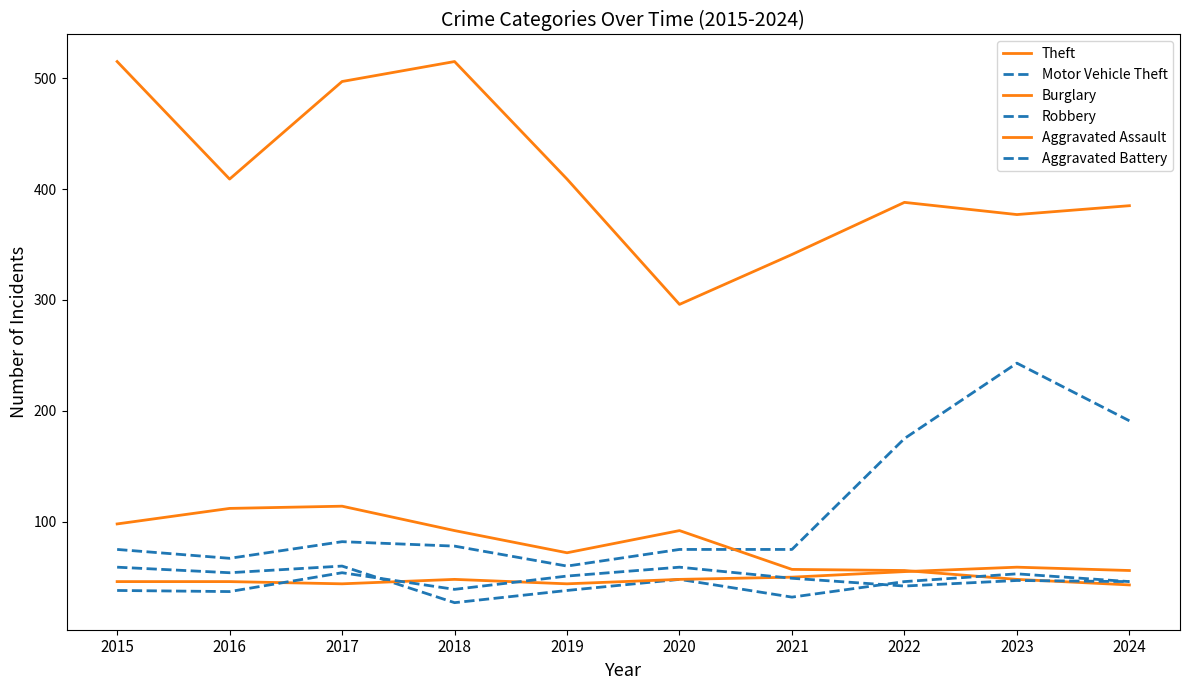

Is this an area chart (filled region under the line)?

No